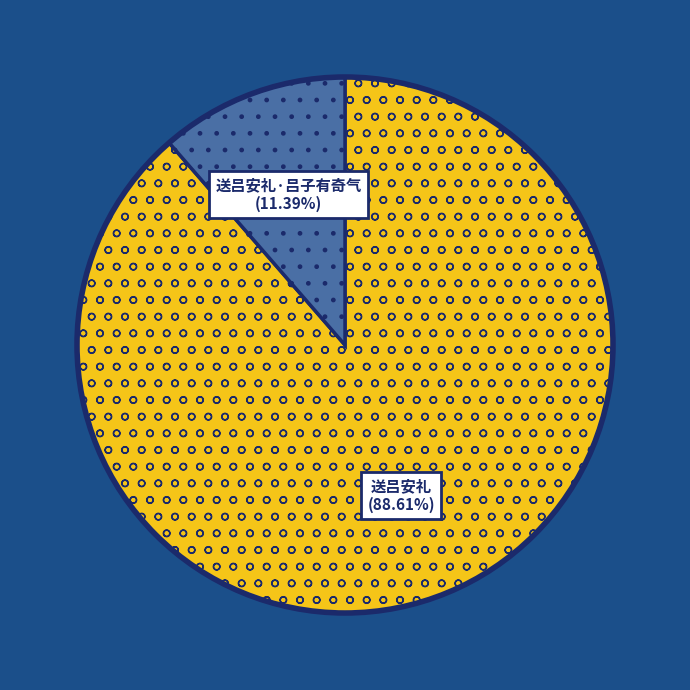

To the nearest percent, what percentage of the pie is 送吕安礼?

89%